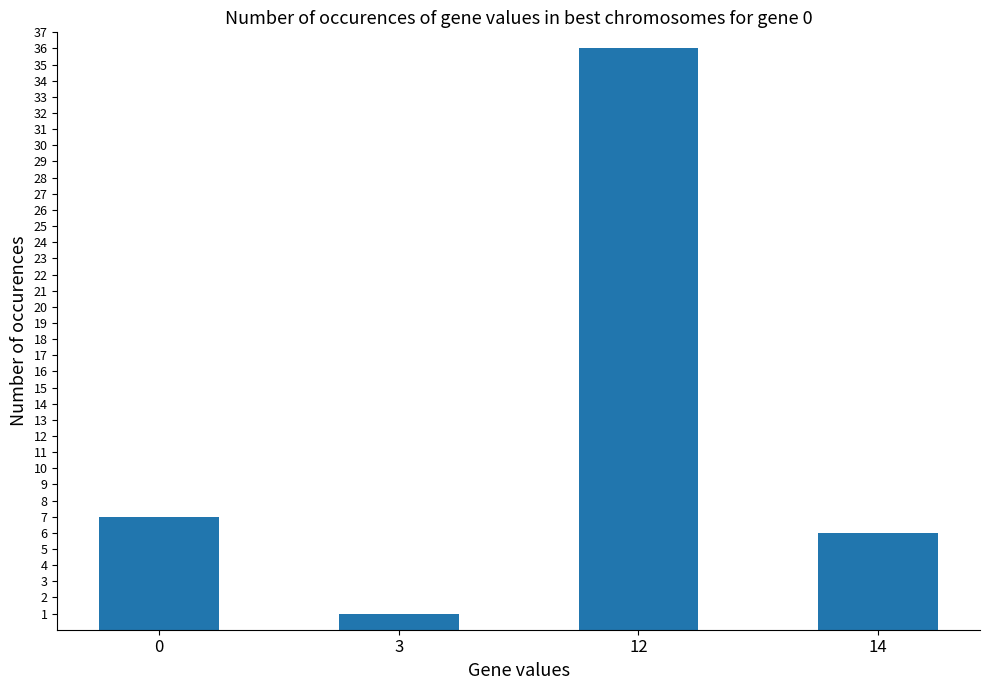

How many distinct data groups are displayed?

1